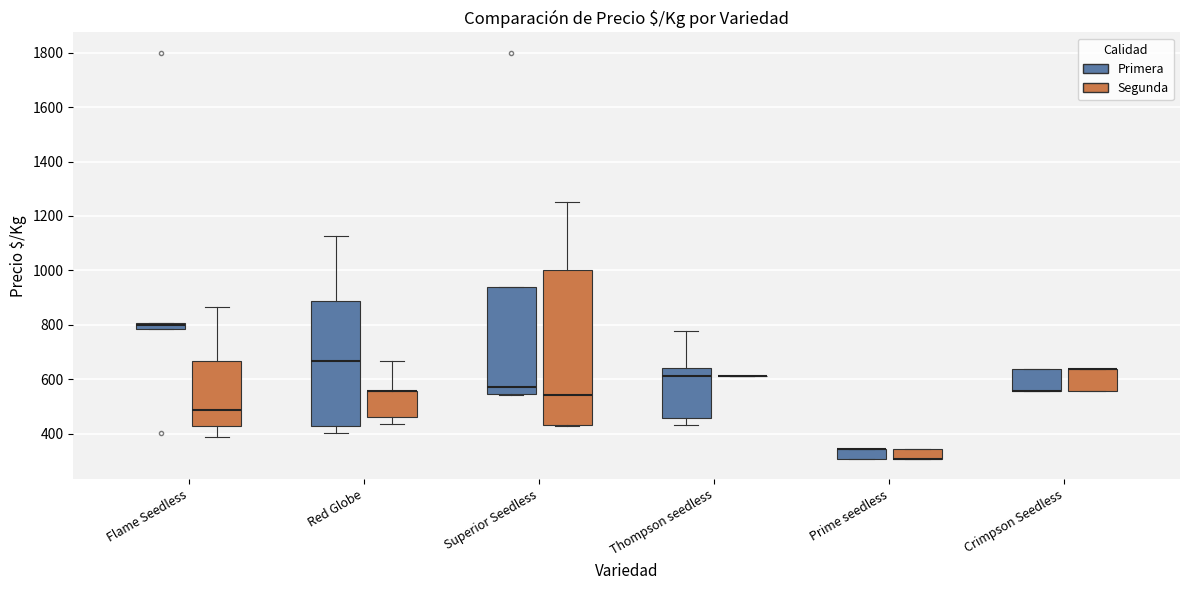

Which box is the tallest, from its lower edge to its upper edge?

Superior Seedless (Segunda)